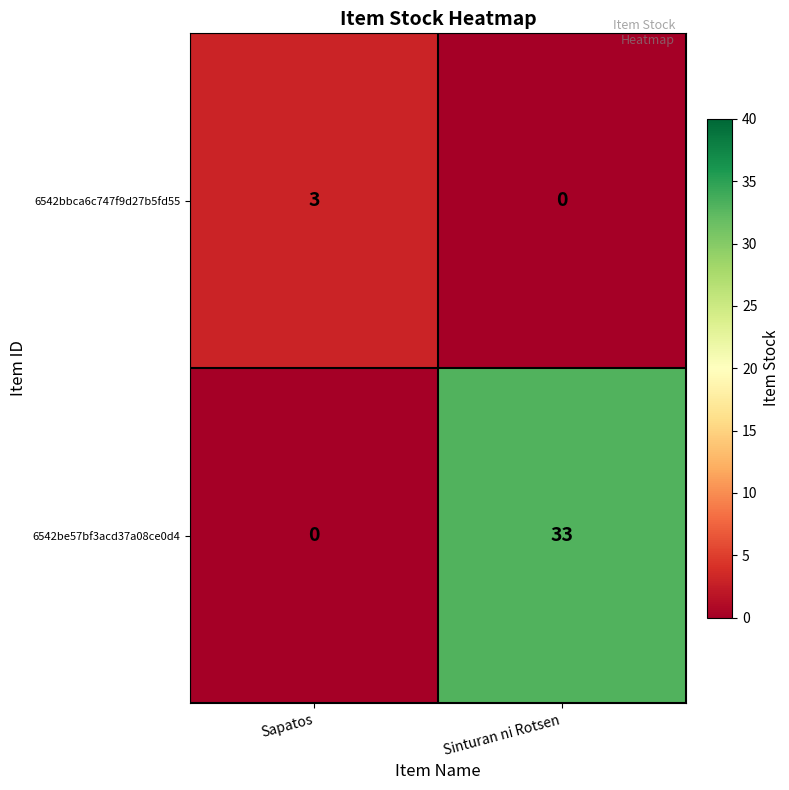

Rank the series at Sapatos from lowest to highest value.

6542be57bf3acd37a08ce0d4, 6542bbca6c747f9d27b5fd55